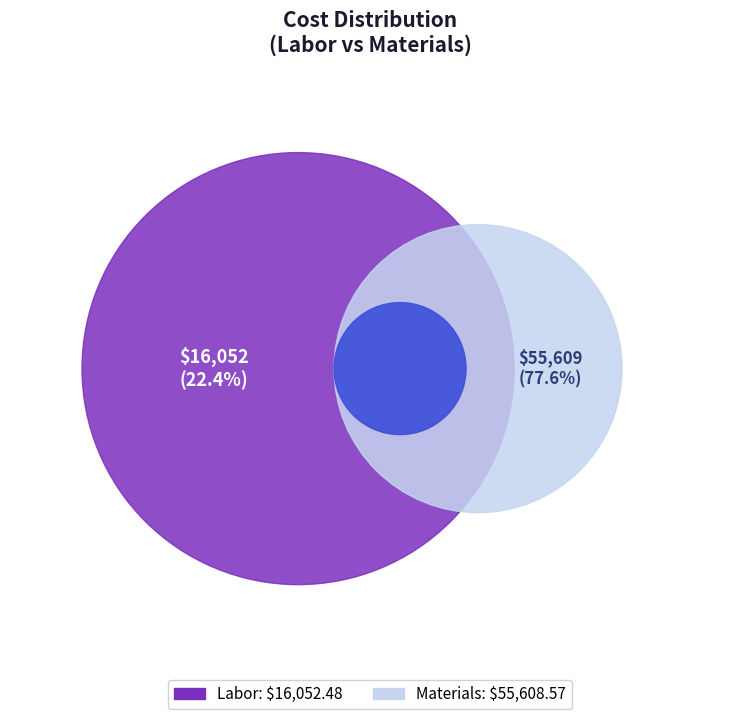

Is it true that Subcontractors is 0% of the pie?

True